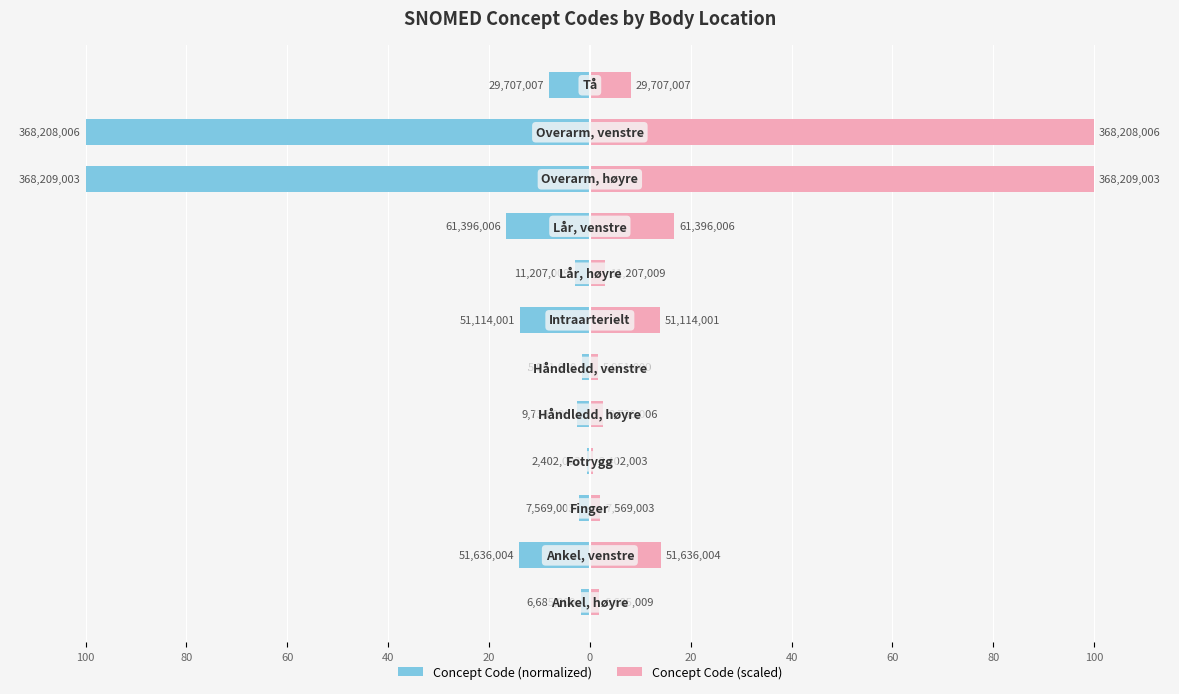

Is it true that Concept Code (scaled) equals 100.0 at 100?

True